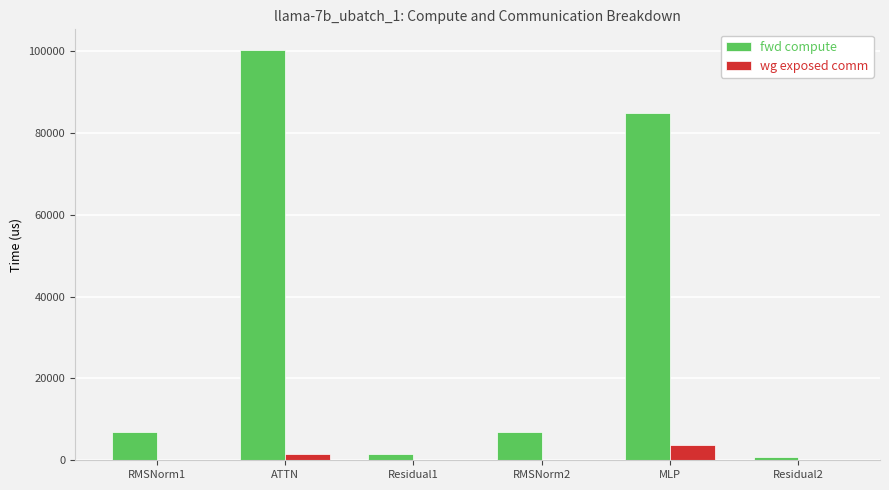

What is the sum of all wg exposed comm values?

5230.3